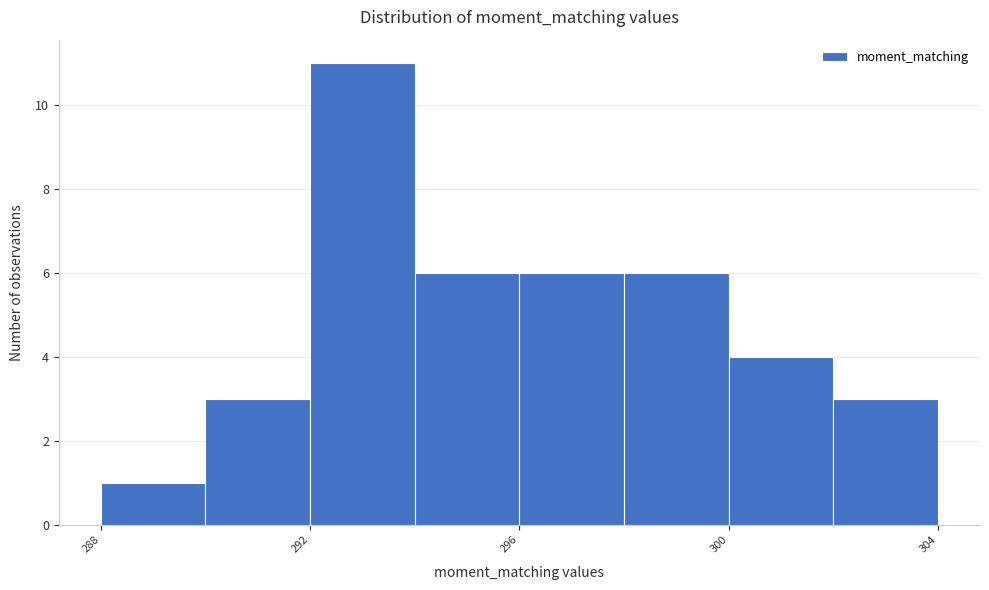

How tall is the bar that spans 294 to 296 on the x-axis? The values are not printed on the chart, so give them approximately, as read against the axis.

6